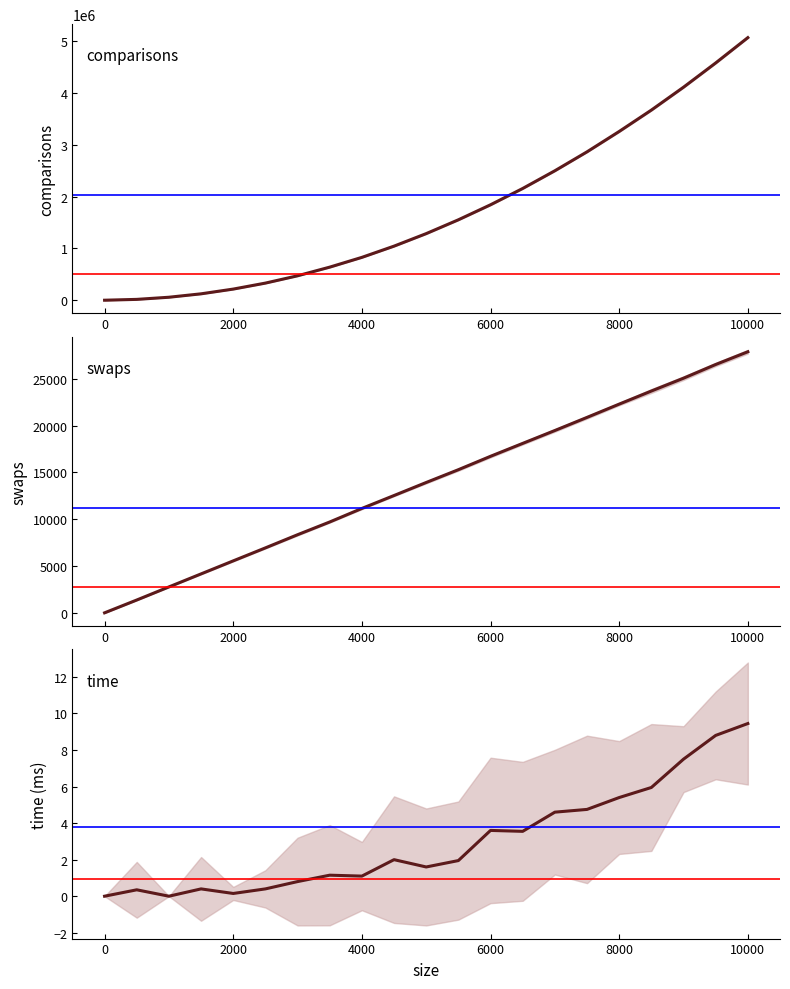

Does the chart display data point markers on the line(s)?

No